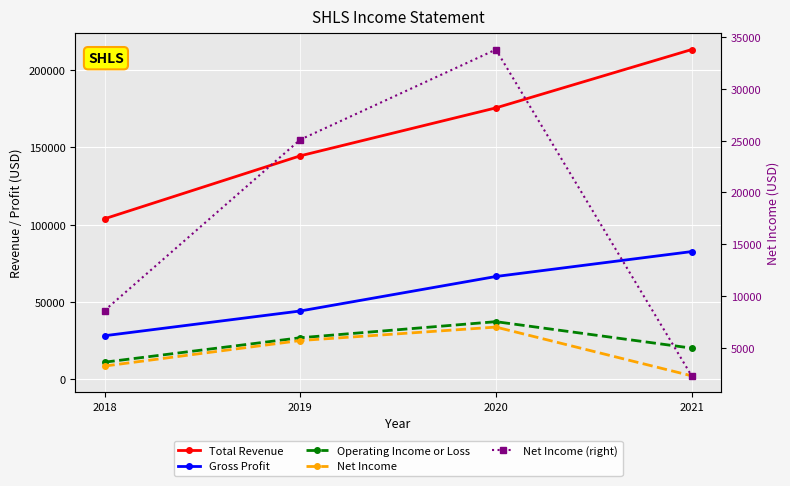

At which label does Net Income reach its minimum?

2021